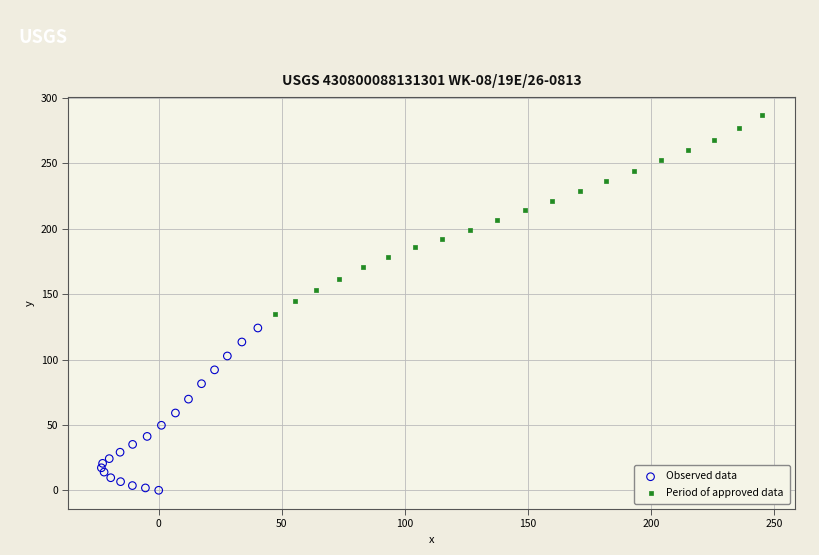

Which series contains the lowest Y value?

Observed data